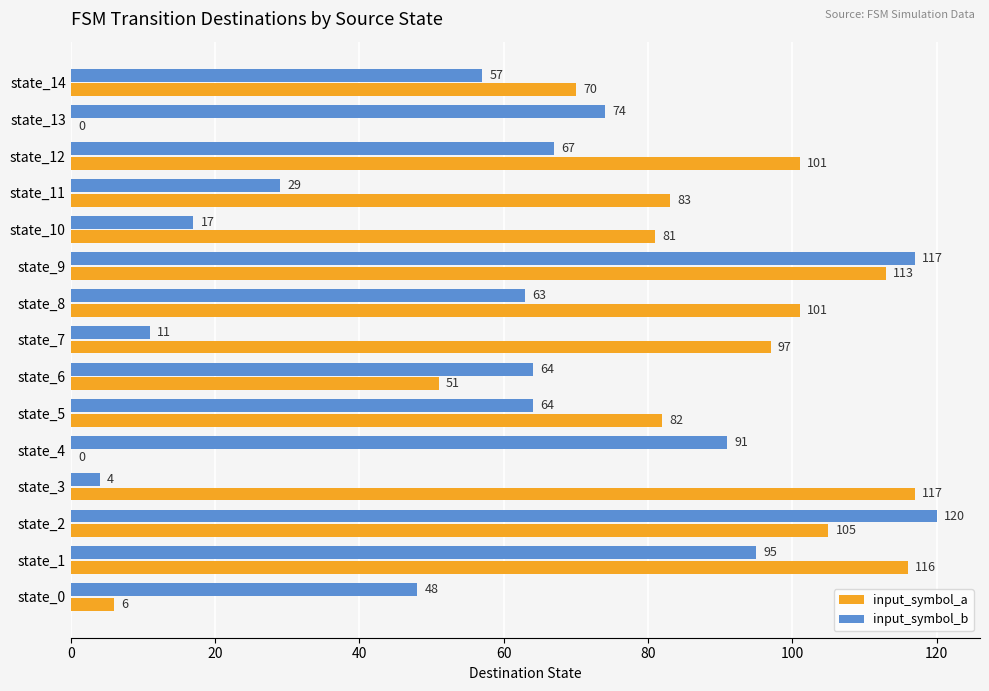

Which series has the largest total across all categories?

input_symbol_a